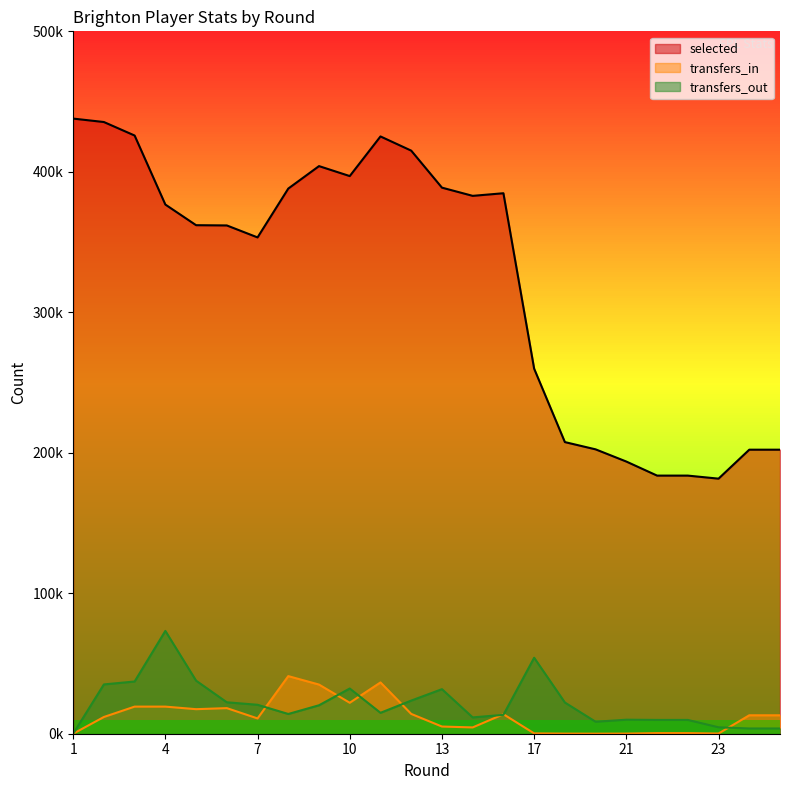

True or false: transfers_out has a value of 4044 at 14.

False